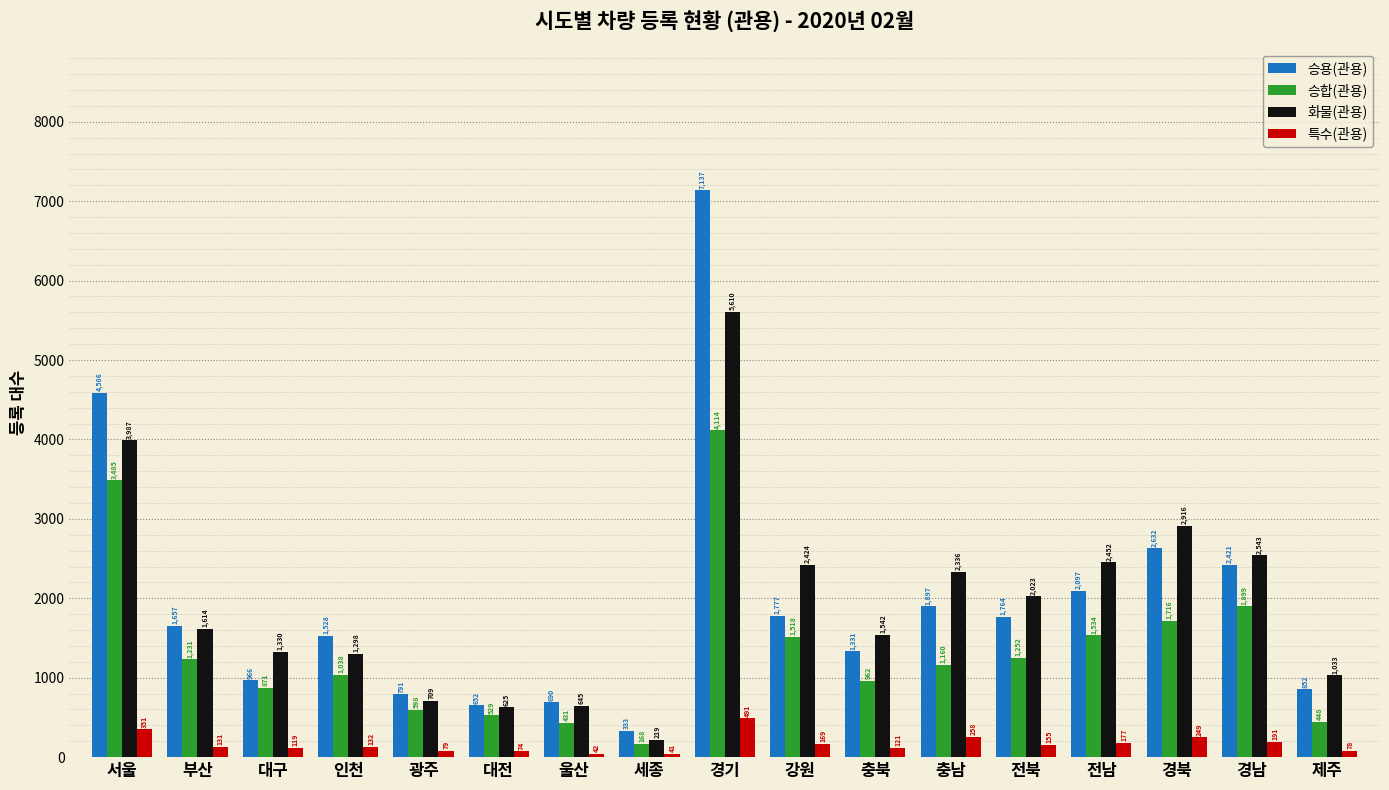

What is the average value of the 승용(관용) series?

1948